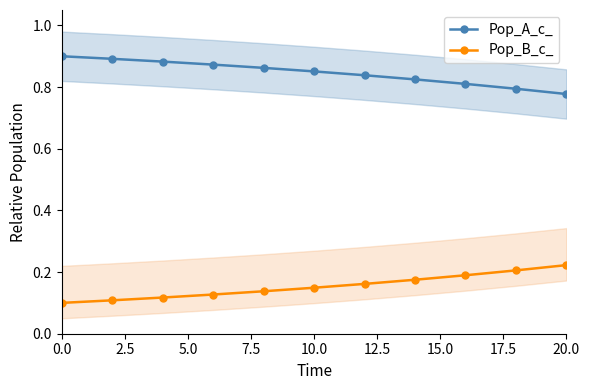

Count the Pop_B_c_ values in the range 0 to 1.

11